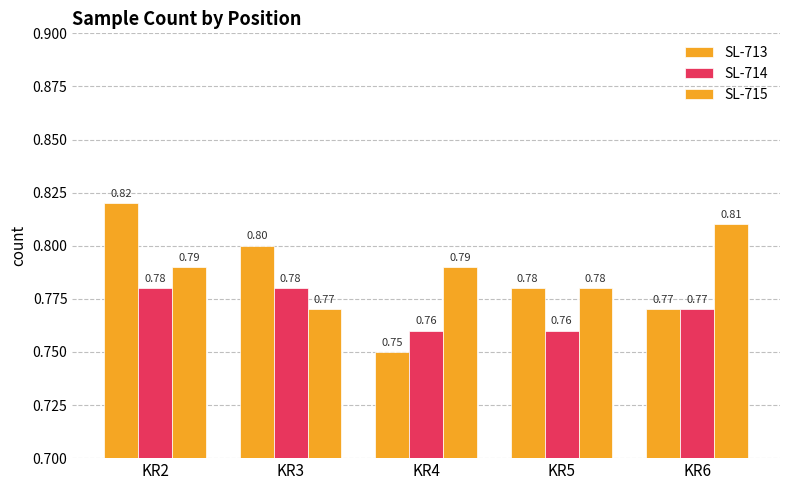

Is it true that SL-714 equals 0.8 at KR6?

True